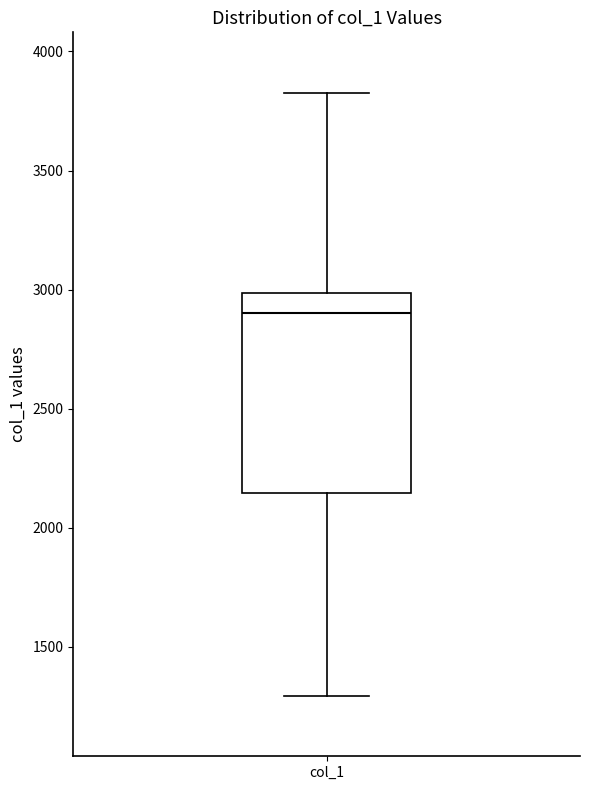

Transcribe this box plot: give where the median line is, the range the box spans, and where the two whiskers end, as read against the y-axis. The values are not printed on the chart, so give them approximately, as read against the axis.

median 2900, box 2150 to 3000, whiskers 1300 to 3850